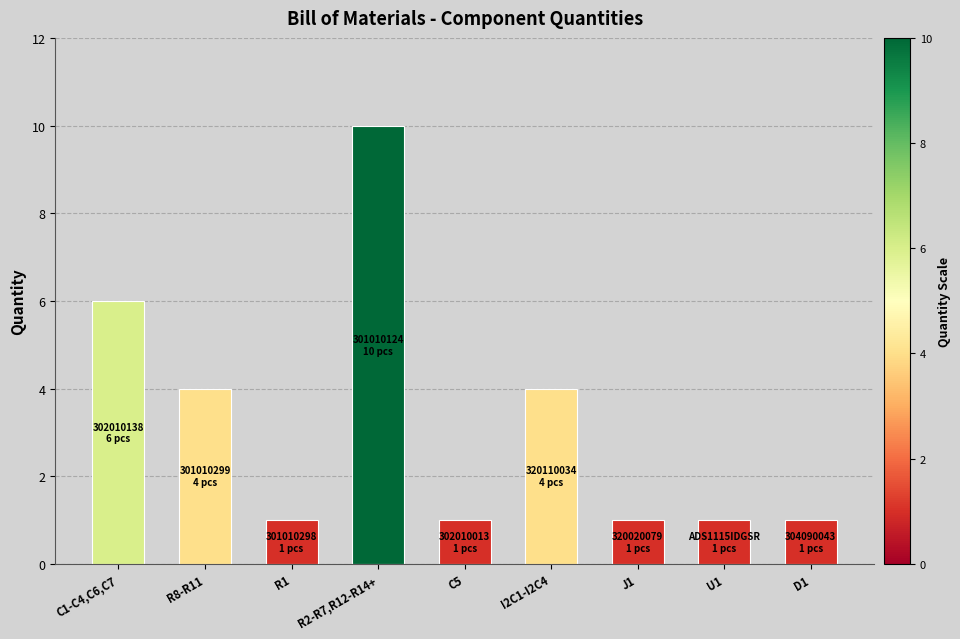

Between C1-C4,C6,C7 and U1, which is larger?

C1-C4,C6,C7